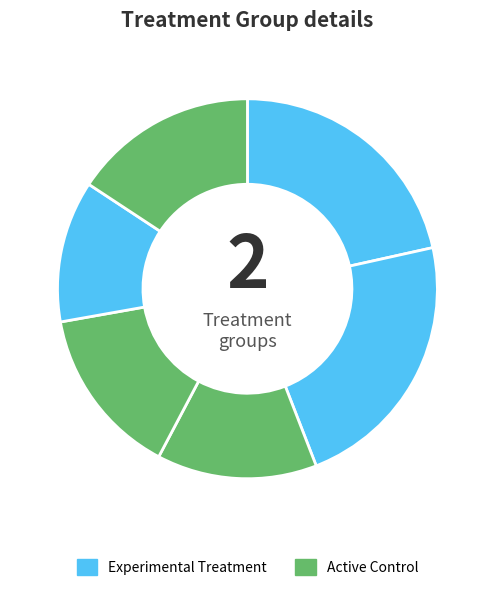

How many segments does this pie chart have?

6